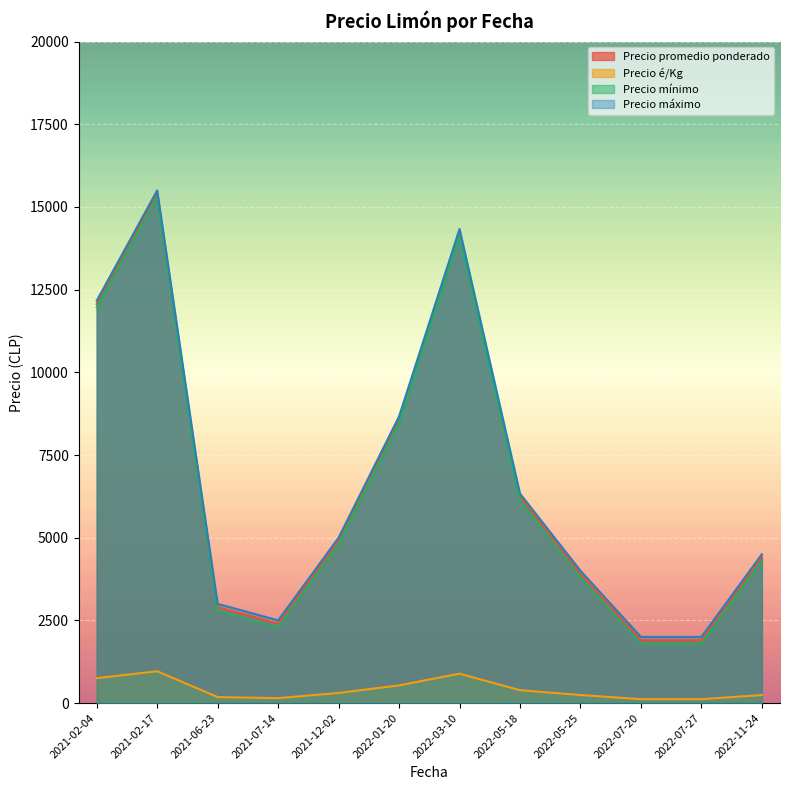

Which has a higher value, 2021-12-02 or 2021-02-17?

2021-02-17